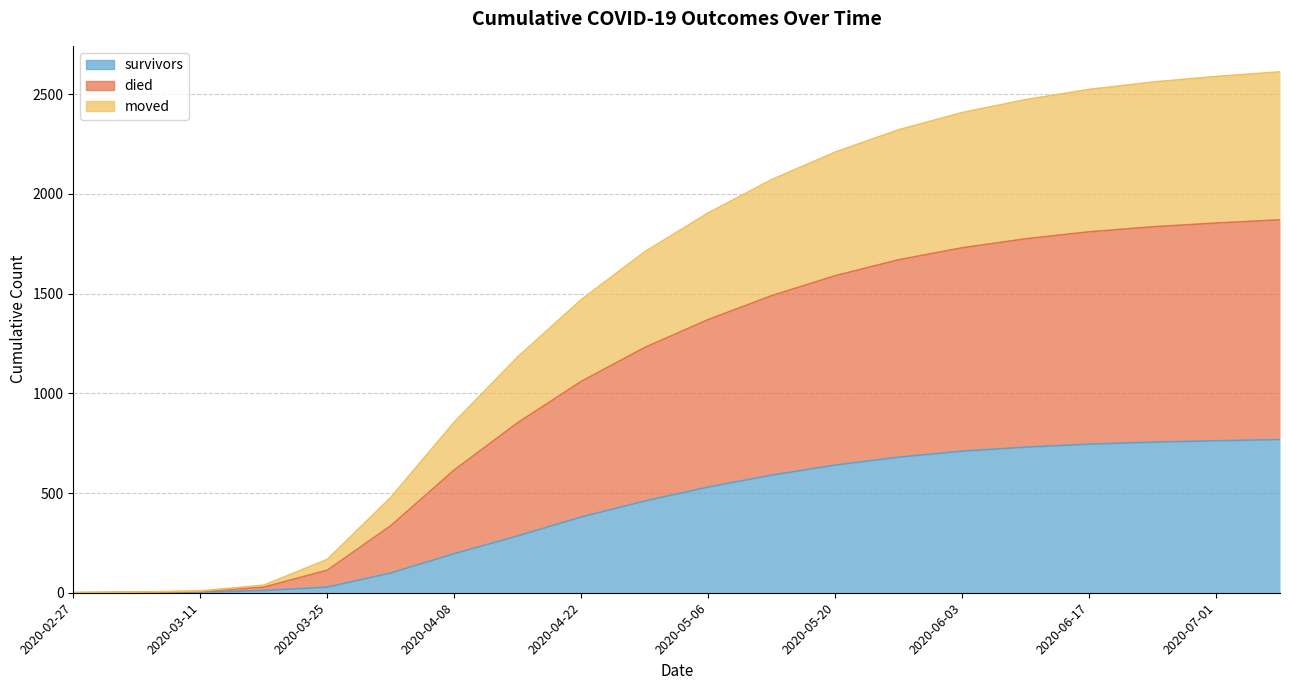

What is the sum of the survivors values at 2020-06-17 and 2020-03-11?

748